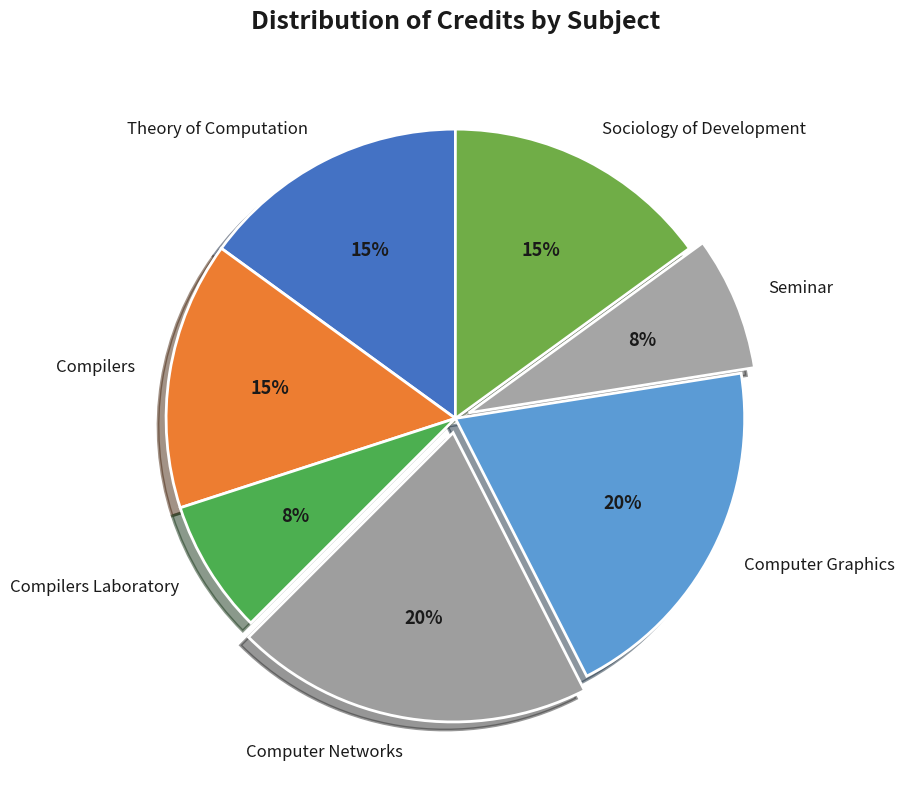

To the nearest percent, what is the difference between the largest and smallest slice percentages?

12%